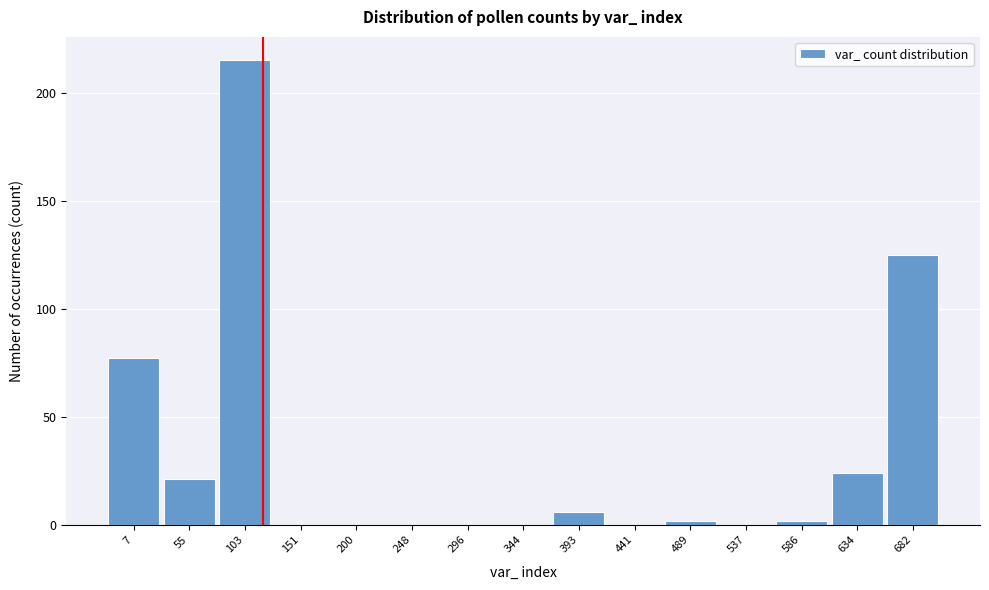

The chart shows a value of 0 at 296. True or false?

True